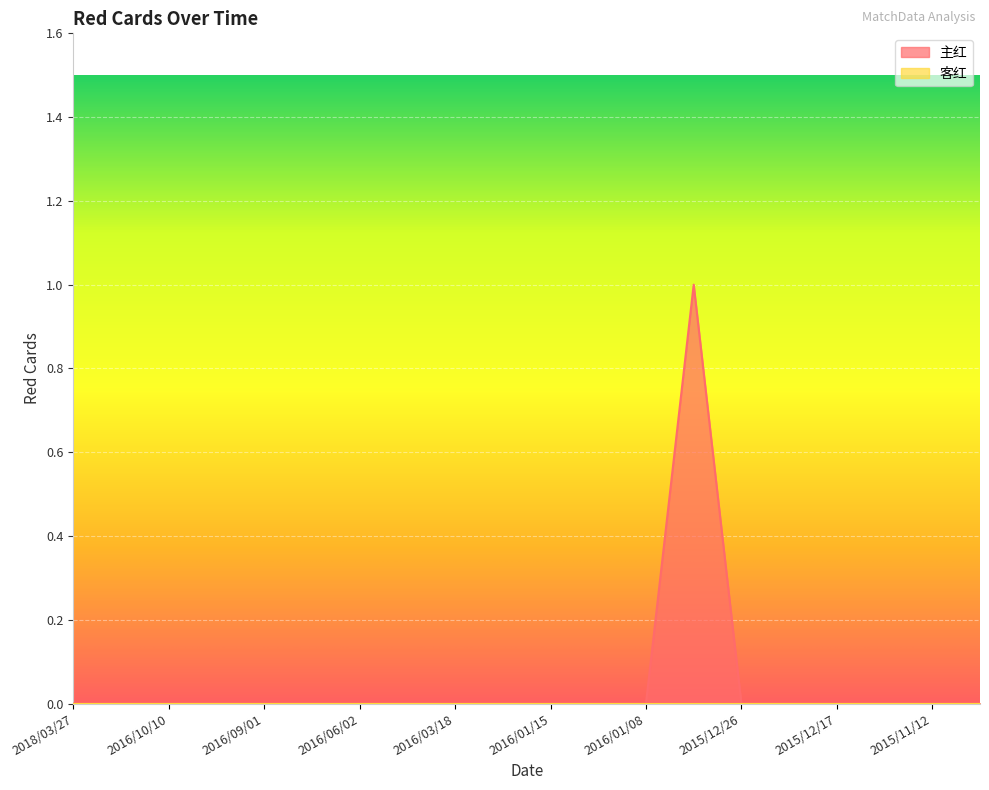

How many interior local peaks (higher than both neighbors) does the data have?

1